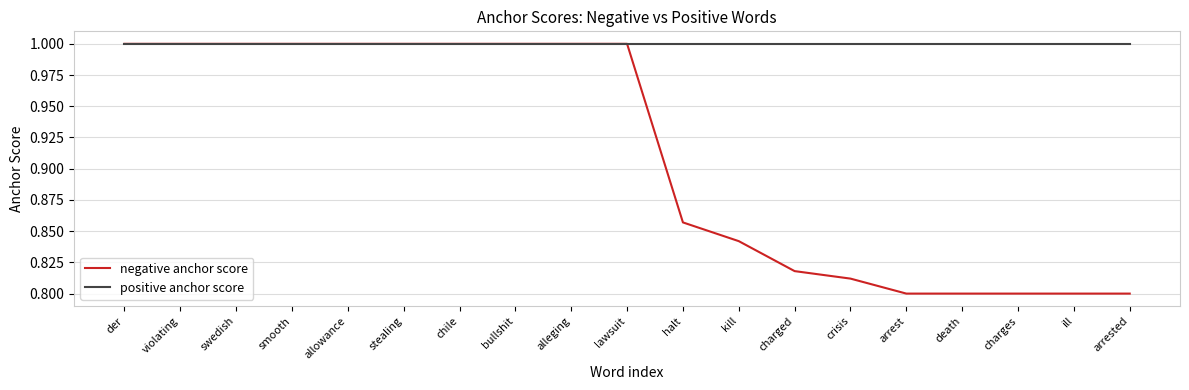

Which series has the widest spread of values?

negative anchor score